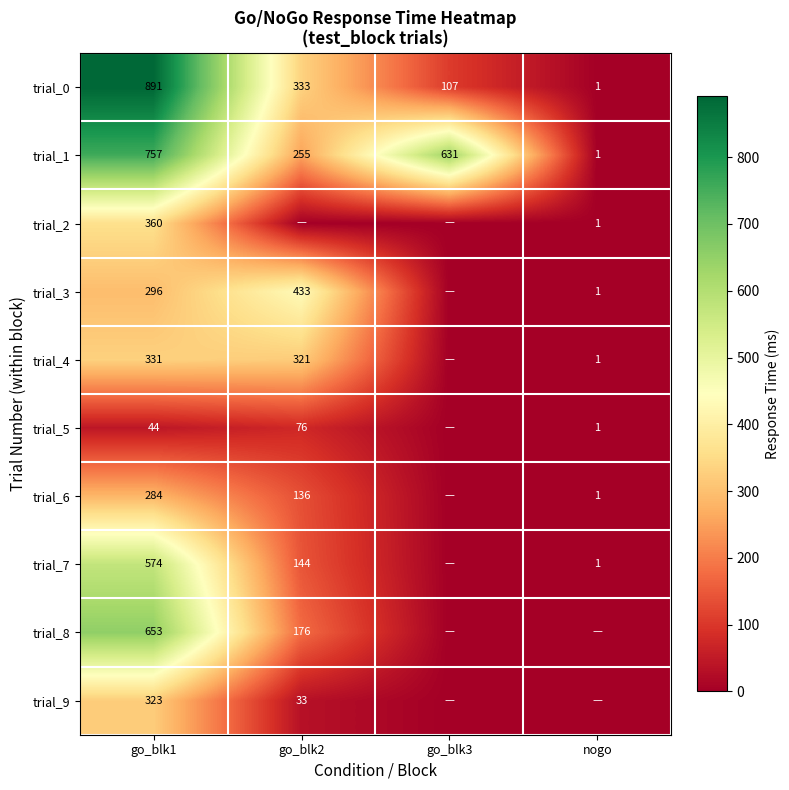

What is the difference between the trial_7 values at go_blk1 and go_blk2?

430